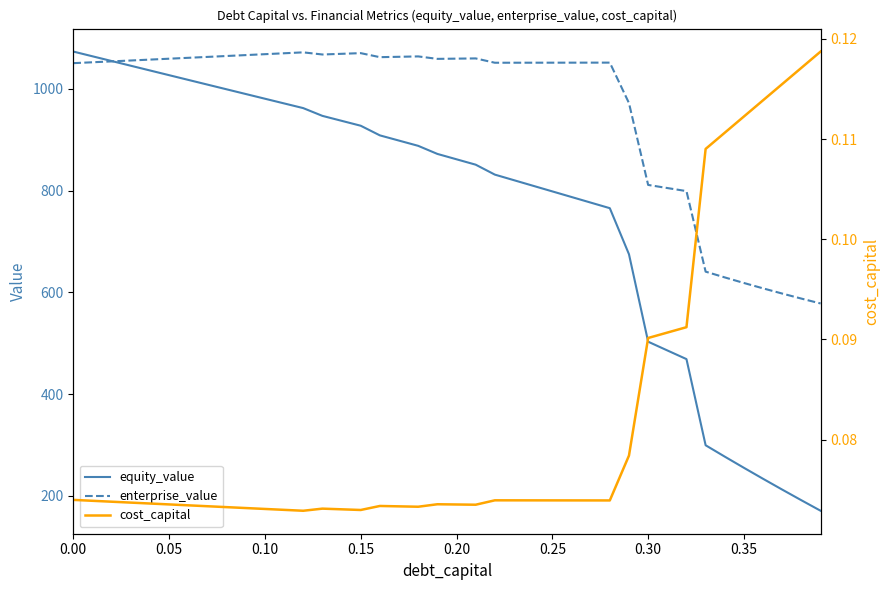

Count the number of categories in the chart.

40